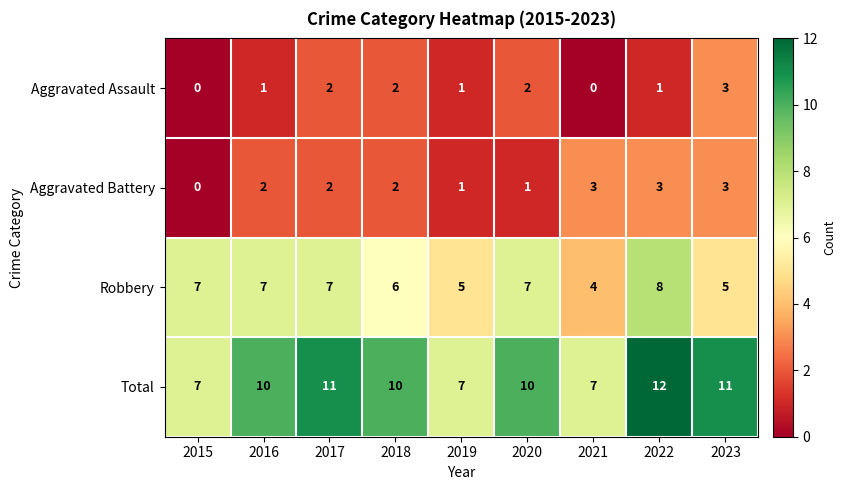

At 2021, list the series in order from largest to smallest.

Total, Robbery, Aggravated Battery, Aggravated Assault